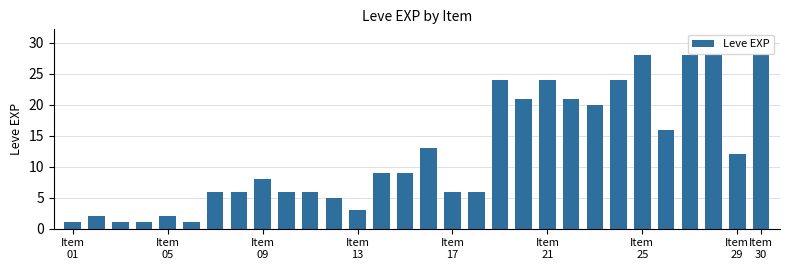

What is the value of the 19th bar from the left?

24